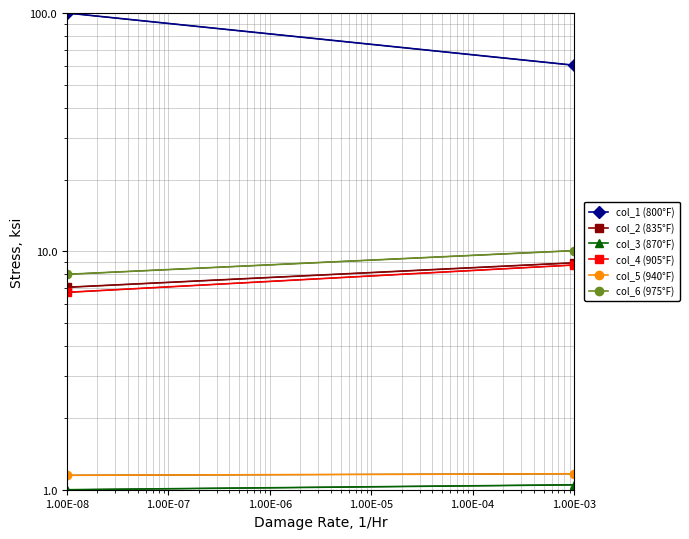

Reading left to right, list all the values displayed in this chart.

col_1 (800°F): 100.0	60.4
col_2 (835°F): 7.1	9.0
col_3 (870°F): 1.0	1.0
col_4 (905°F): 6.7	8.8
col_5 (940°F): 1.1	1.2
col_6 (975°F): 8.0	10.1